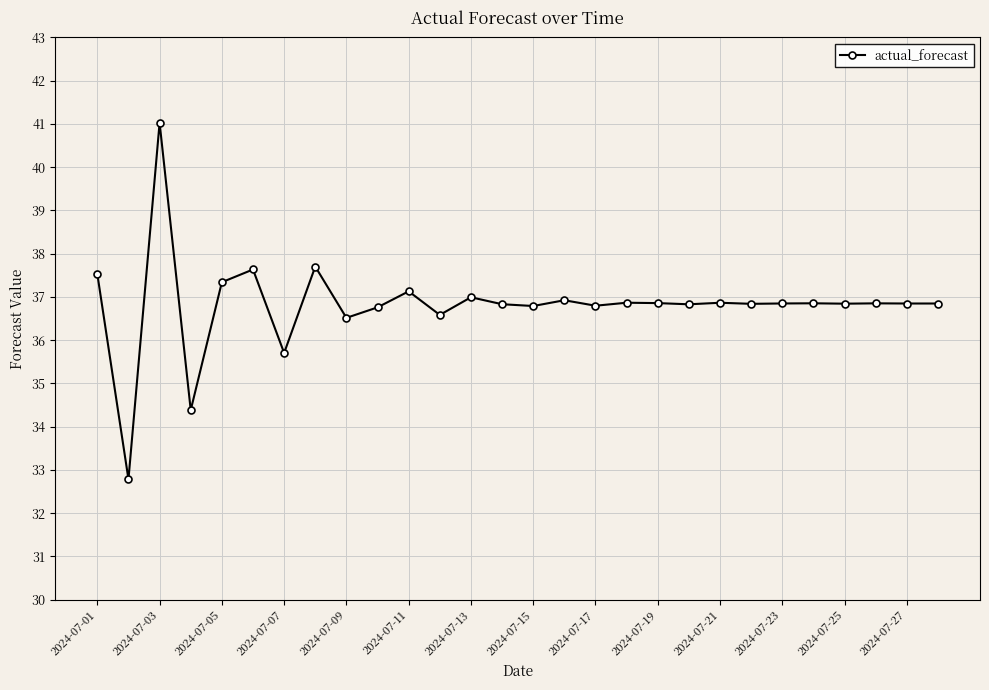

True or false: the data has more than 0 interior local peaks.

True